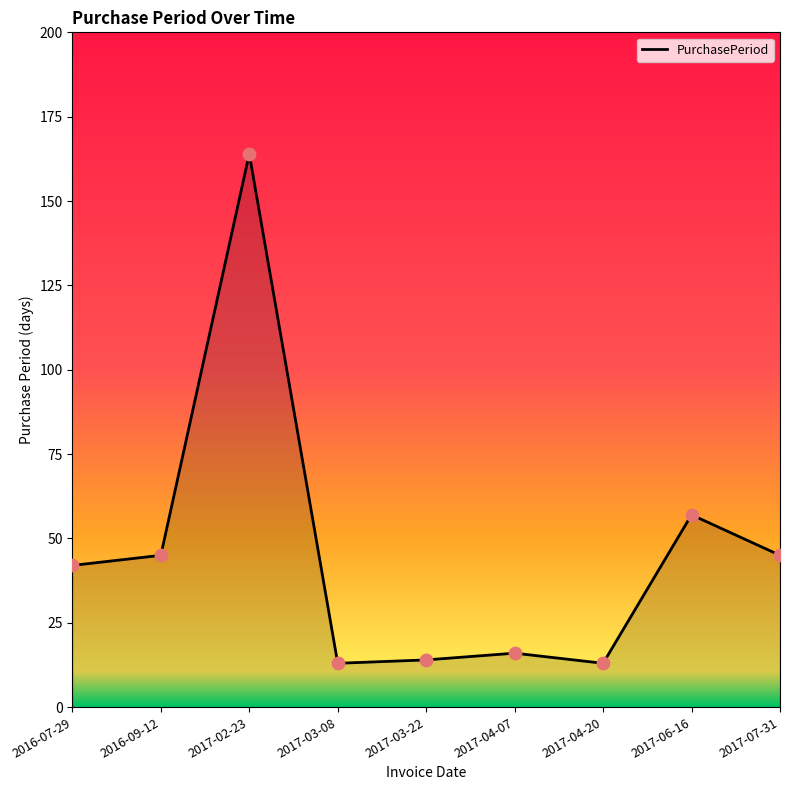

What is the change in value from 2017-04-07 to 2017-07-31?

+29